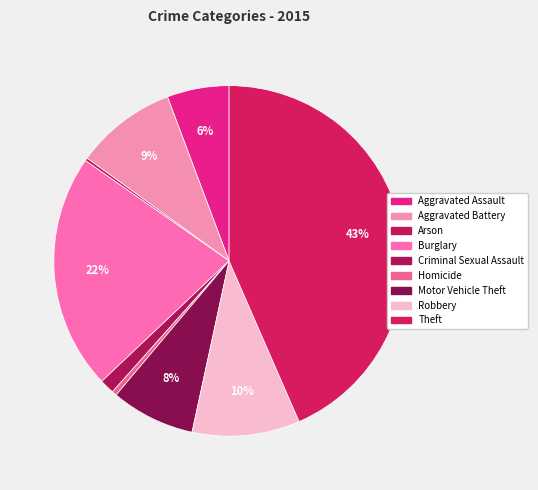

Is it true that Aggravated Assault is 6% of the pie?

True